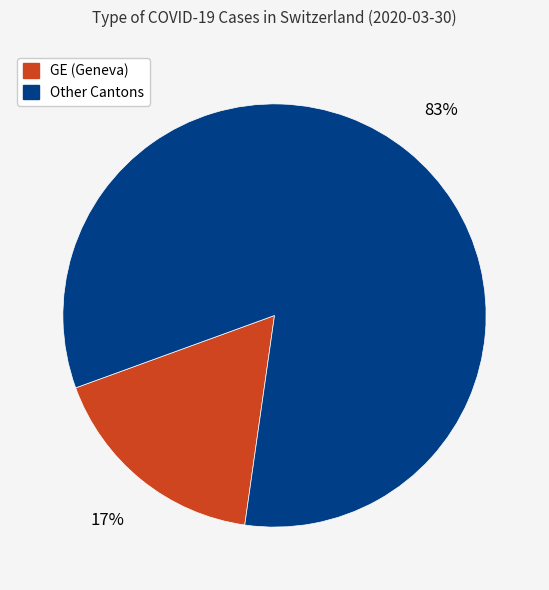

To the nearest percent, what is the average slice percentage?

50%